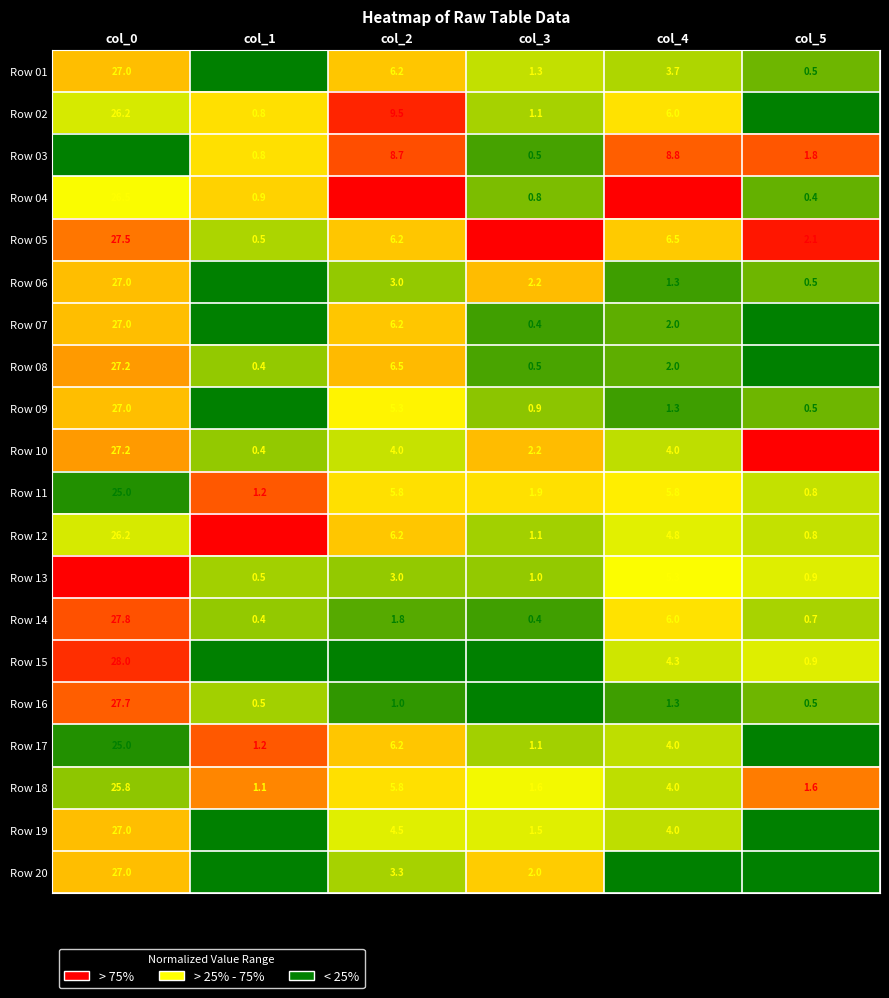

At which category is the sum across all series the highest?

col_0